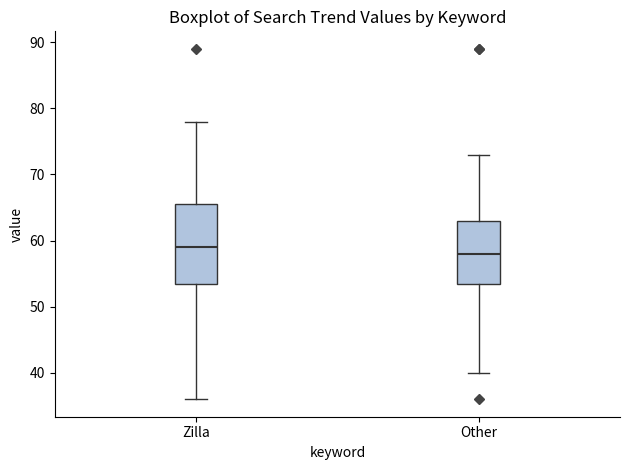

Reading left to right, read every box against the y-axis: the position of its median line, the range the box covers, and the ends of its whiskers. The values are not printed on the chart, so give them approximately, as read against the axis.

Zilla: median 59, box 54 to 66, whiskers 36 to 78
Other: median 58, box 54 to 63, whiskers 40 to 73